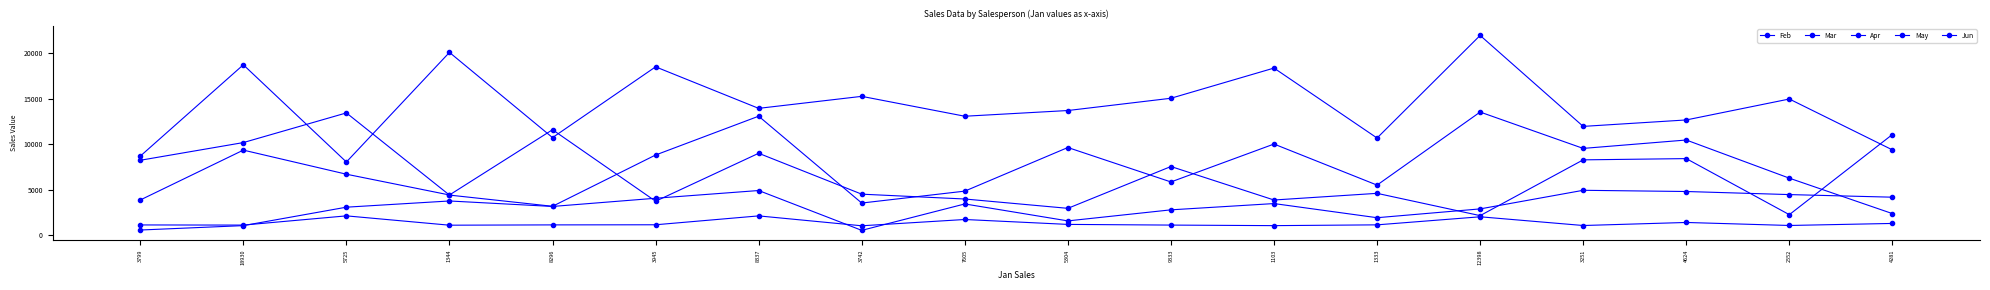

Between 5725 and 1344, which series saw the biggest shift?

Jun